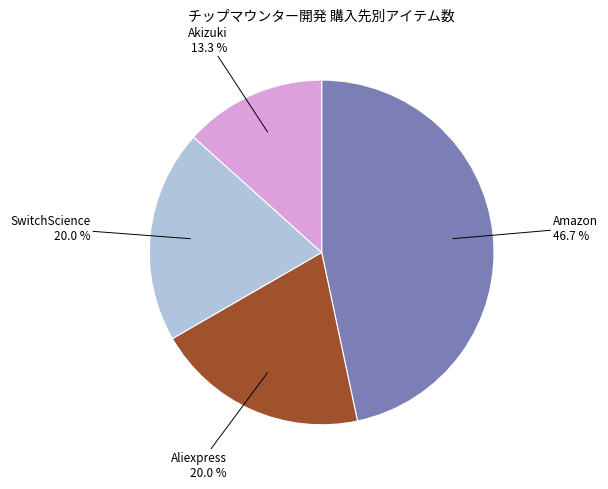

Is there any slice that represents more than half of the pie?

No